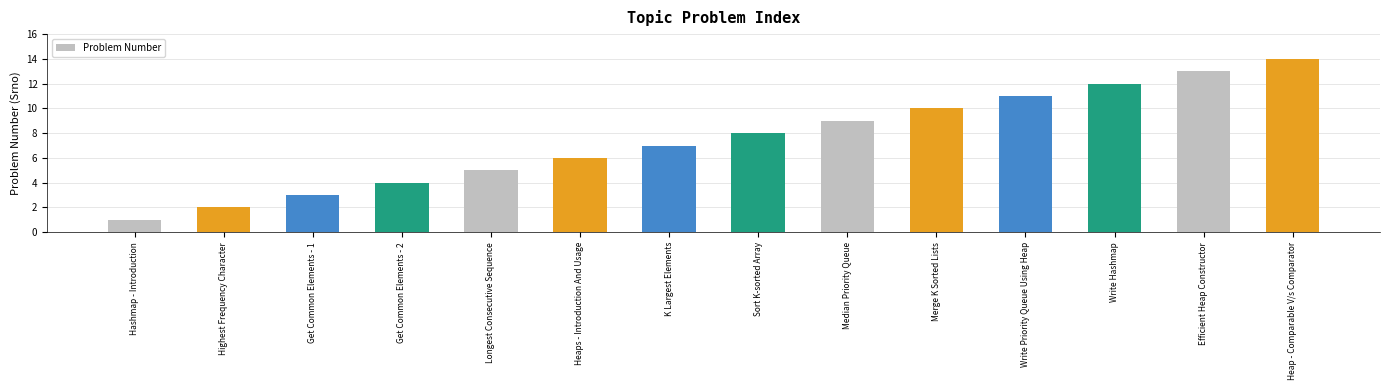

The value at Efficient Heap Constructor is 13. True or false?

True